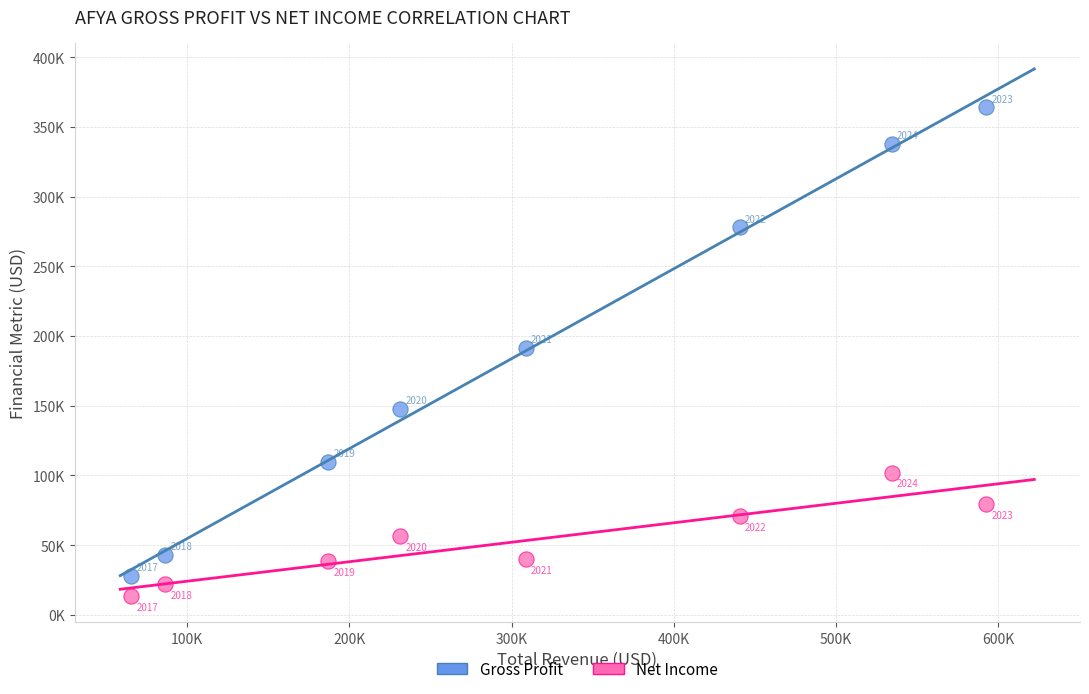

Which series reaches the minimum Y coordinate?

Net Income